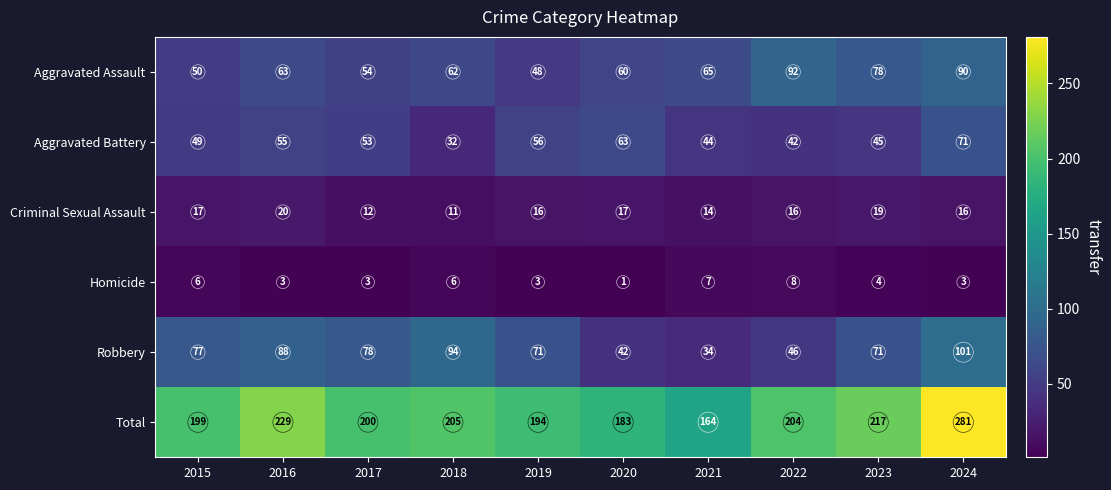

At which label does Homicide first exceed 4?

2015